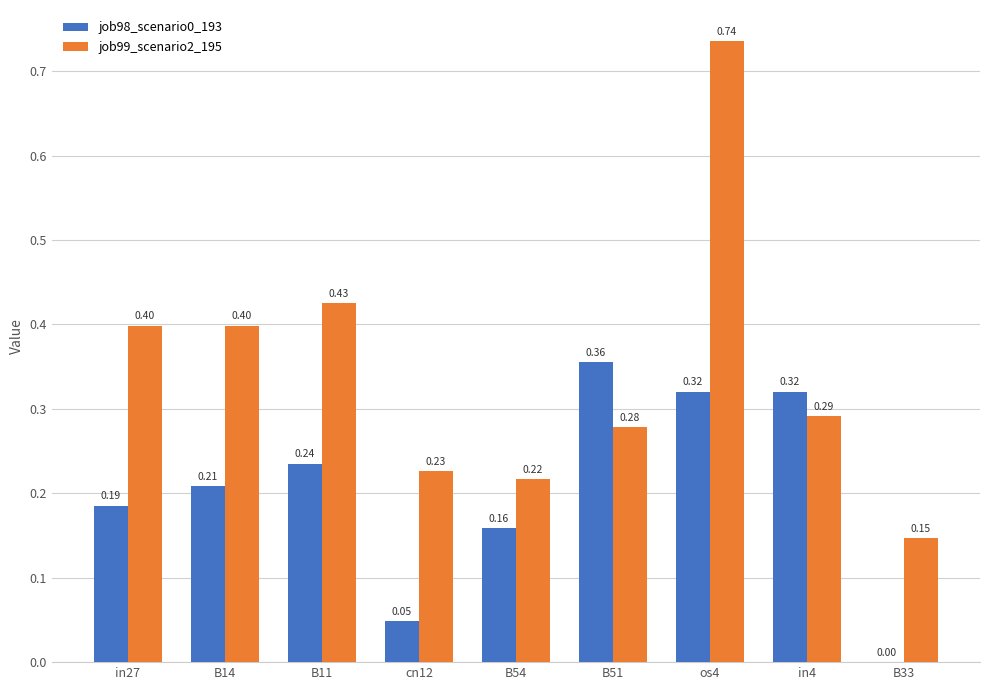

What is the sum of all job99_scenario2_195 values?

3.1